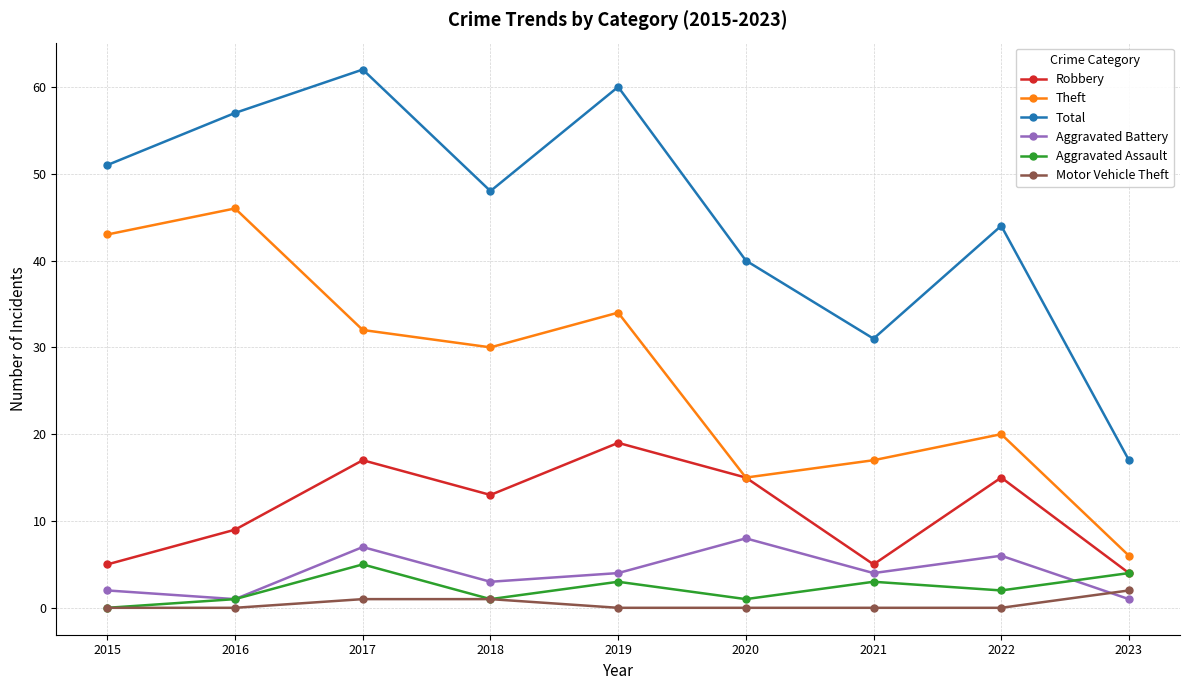

What is the sum of all Theft values?

243